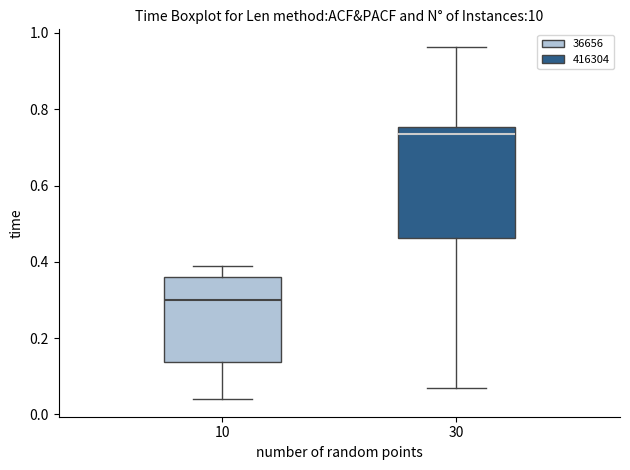

Where is the lower edge of the box at x = 10 on the y-axis? The values are not printed on the chart, so give them approximately, as read against the axis.

0.14